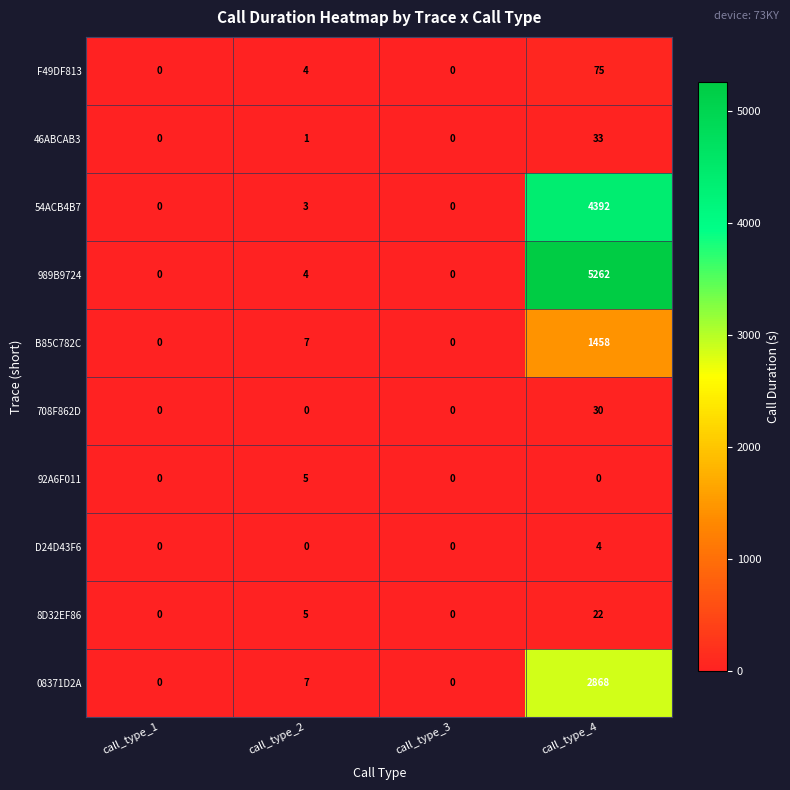

How many 8D32EF86 values are between 0 and 22?

4